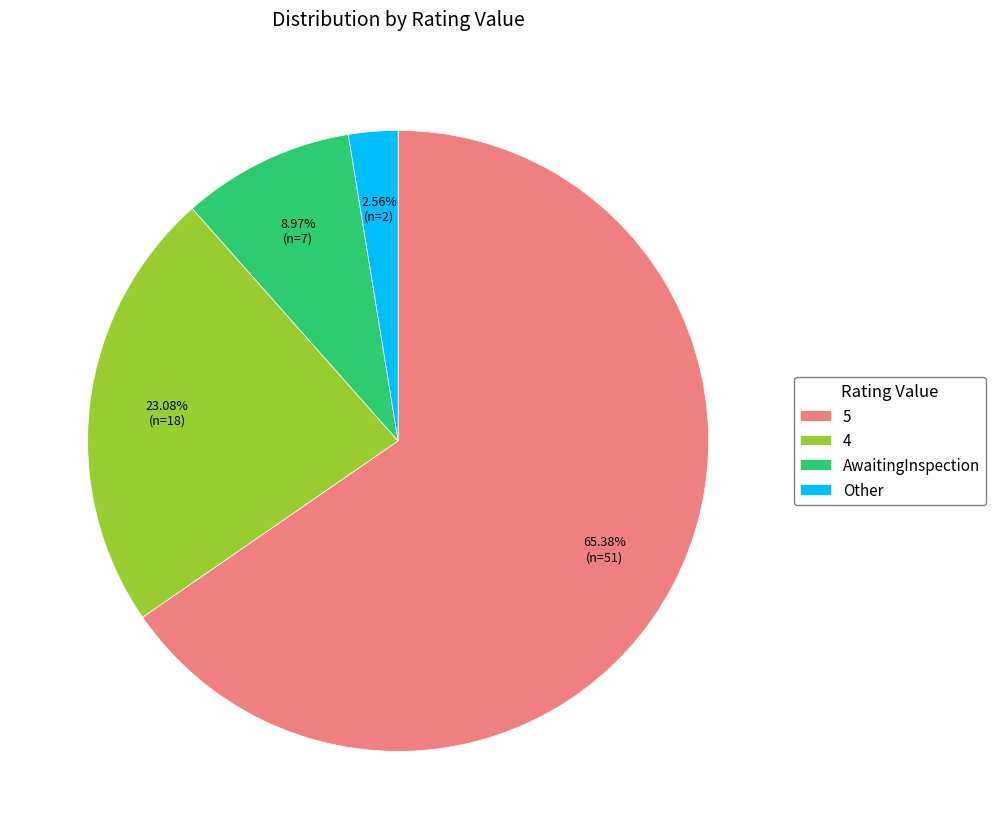

What is the ratio of the value at 5 to the value at Other?

25.5